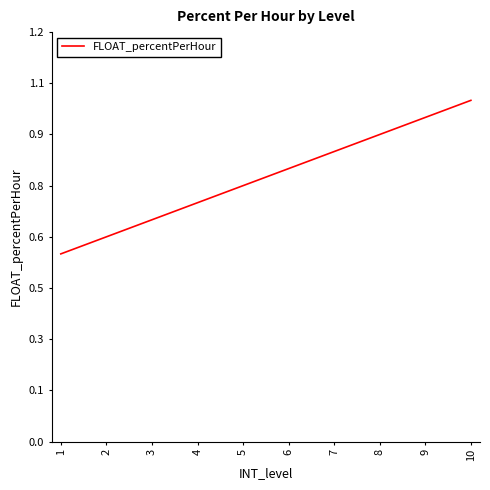

Between 2 and 7, which is larger?

7